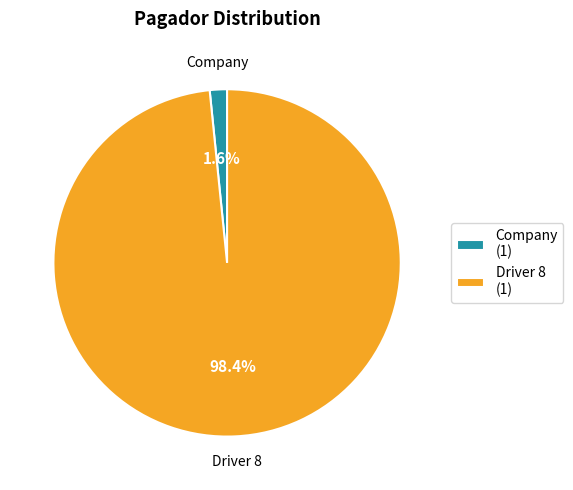

To the nearest percent, what is the difference between the largest and smallest slice percentages?

97%